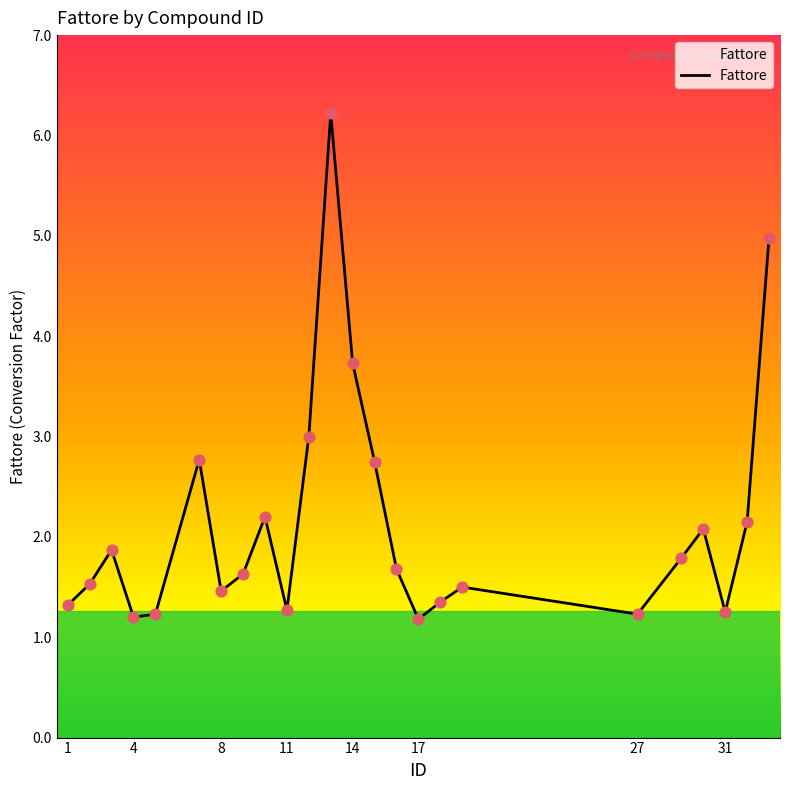

What is the greatest value displayed?

6.2